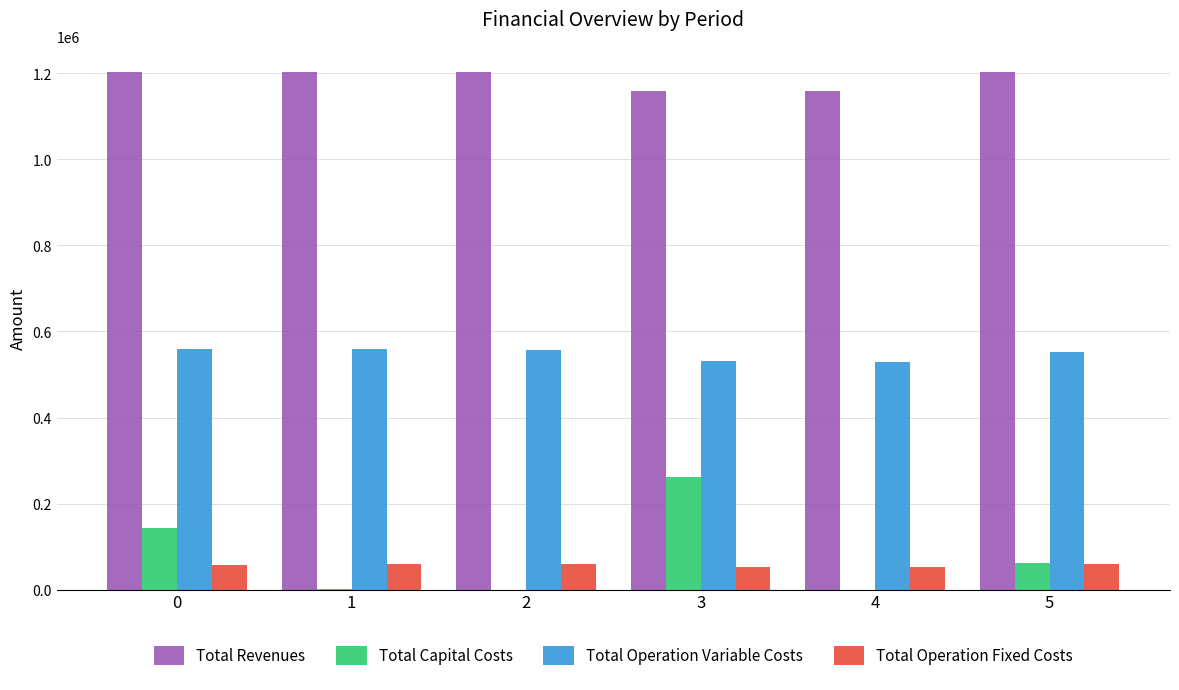

Which series has the widest spread of values?

Total Capital Costs